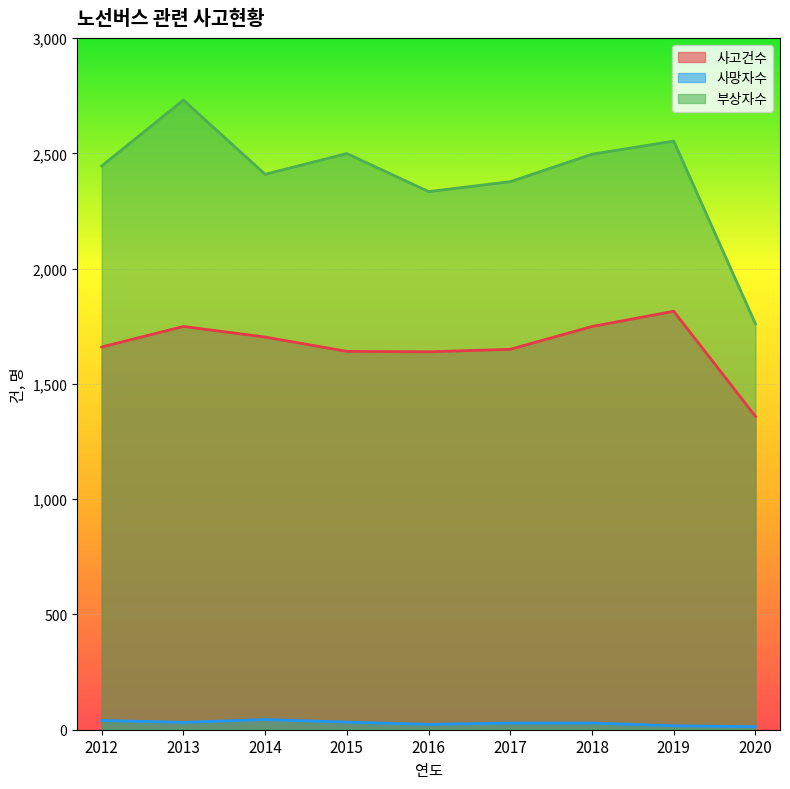

What is the value of the 사고건수 point at the 7th from the left?

1749